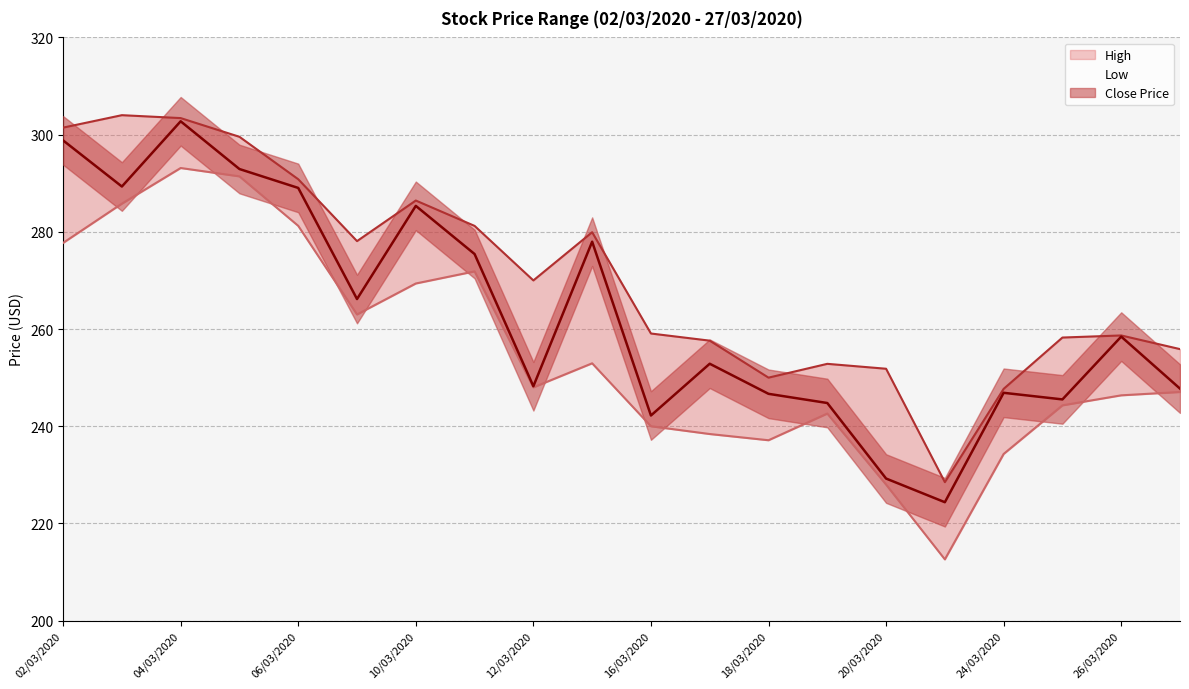

True or false: High and Low cross at least once.

False